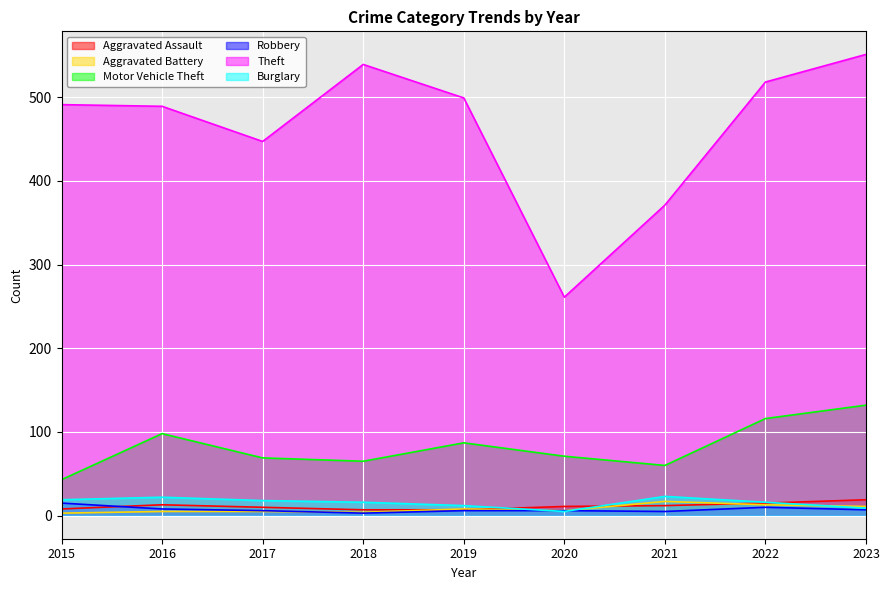

Read the Theft value at 2018.

539